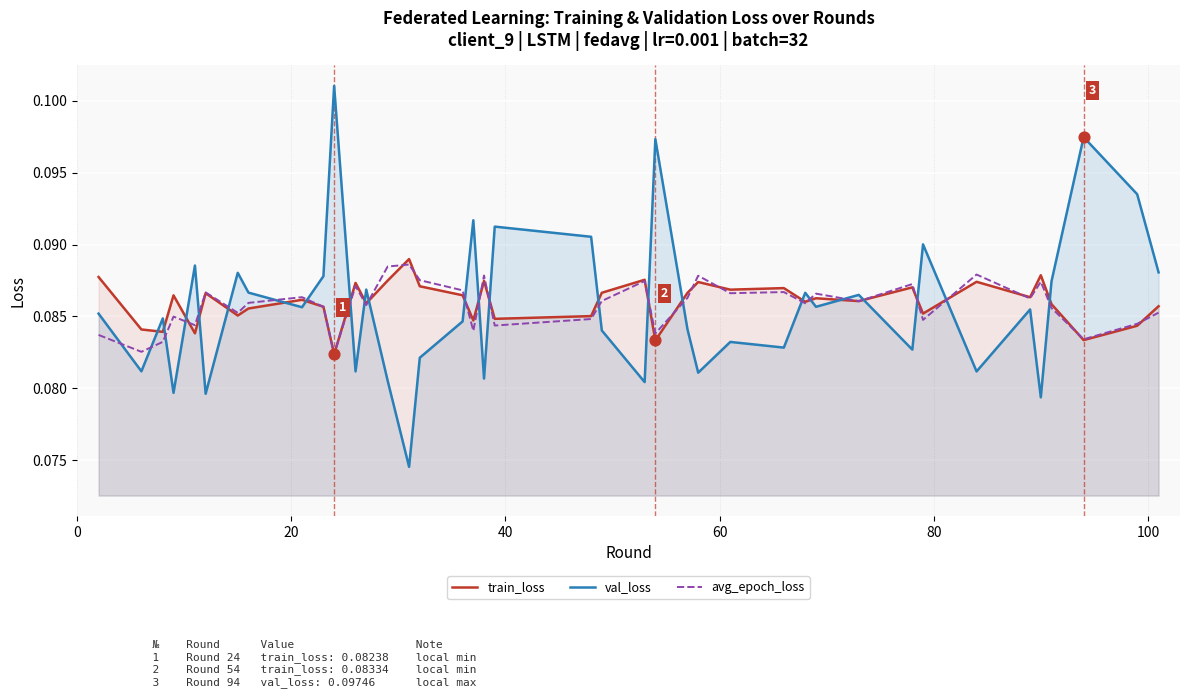

Which series reaches the maximum Y coordinate?

val_loss